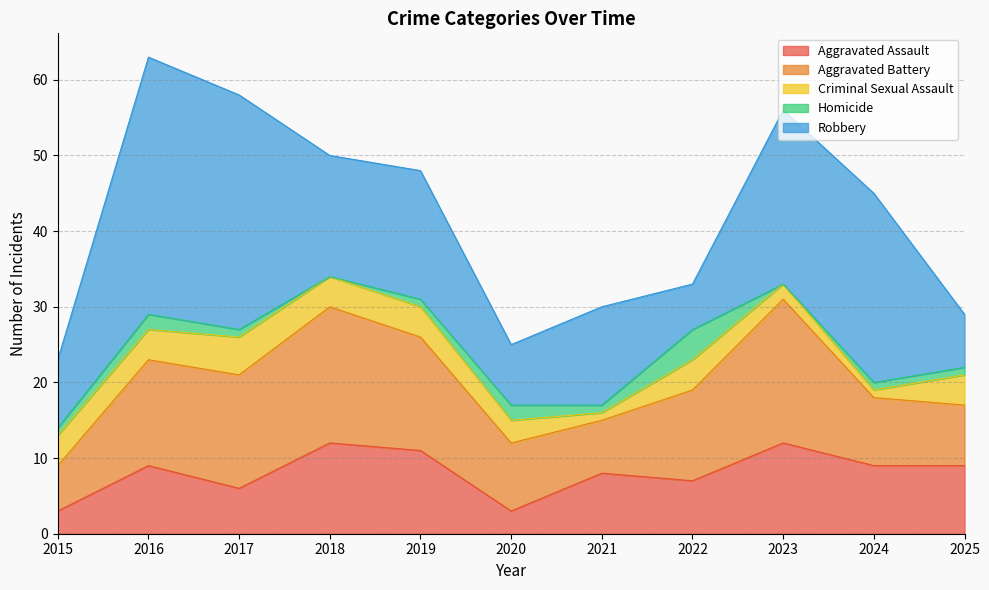

The value of Aggravated Assault at 2016 is 14. True or false?

False